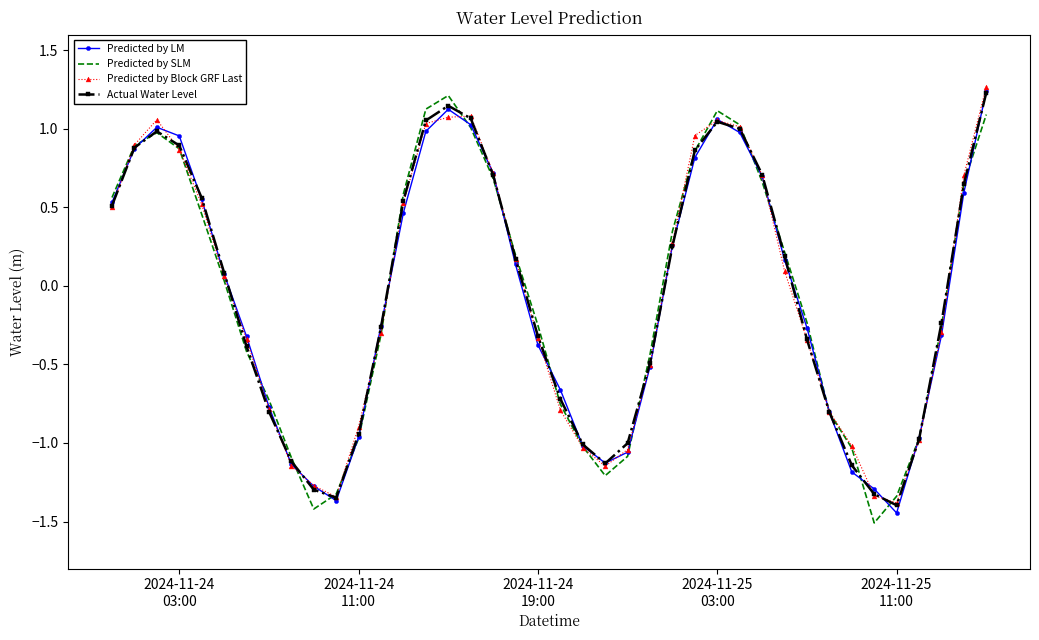

What is the minimum value shown in the chart?

-1.5